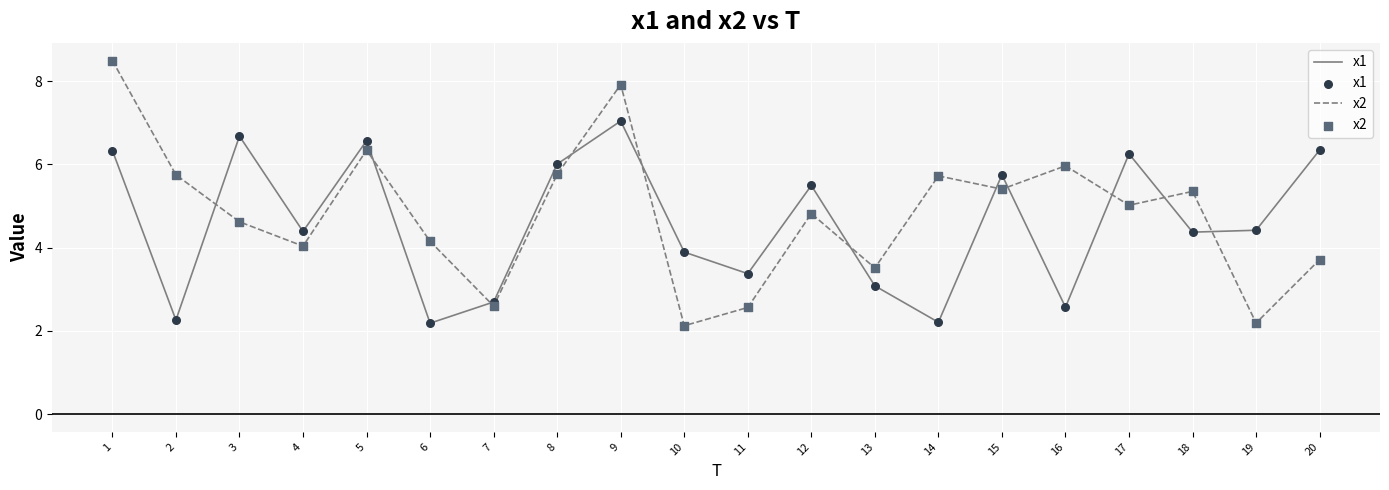

What is the spread (max minus min) of values at 3?

2.1